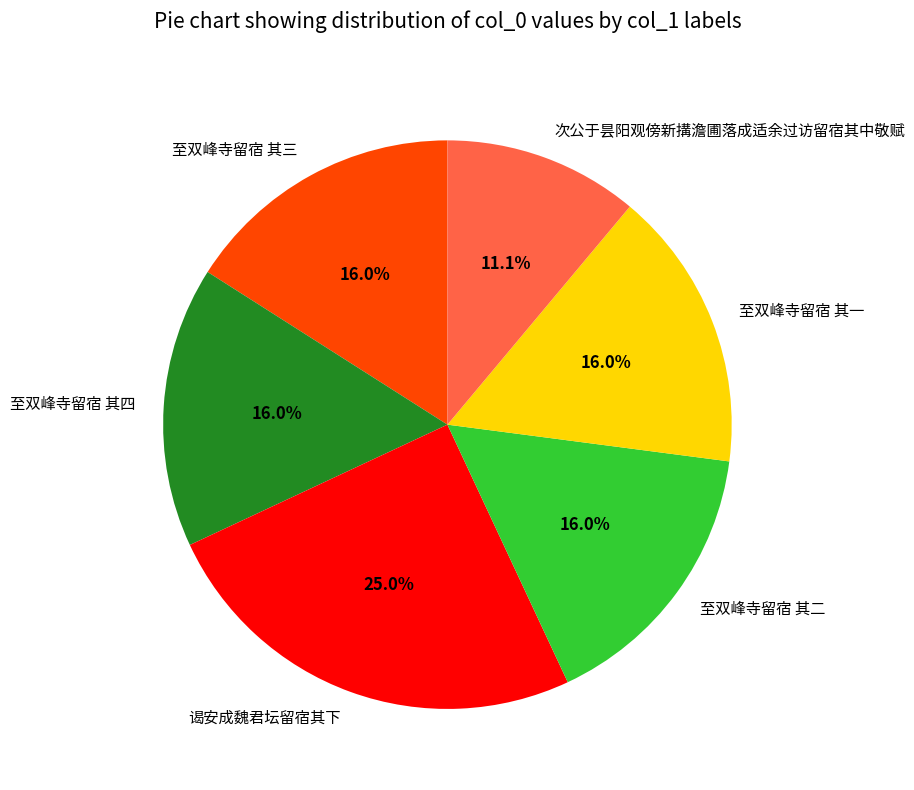

Approximately how many times larger is the value at 至双峰寺留宿 其二 compared to 次公于昙阳观傍新搆澹圃落成适余过访留宿其中敬赋?

1.4